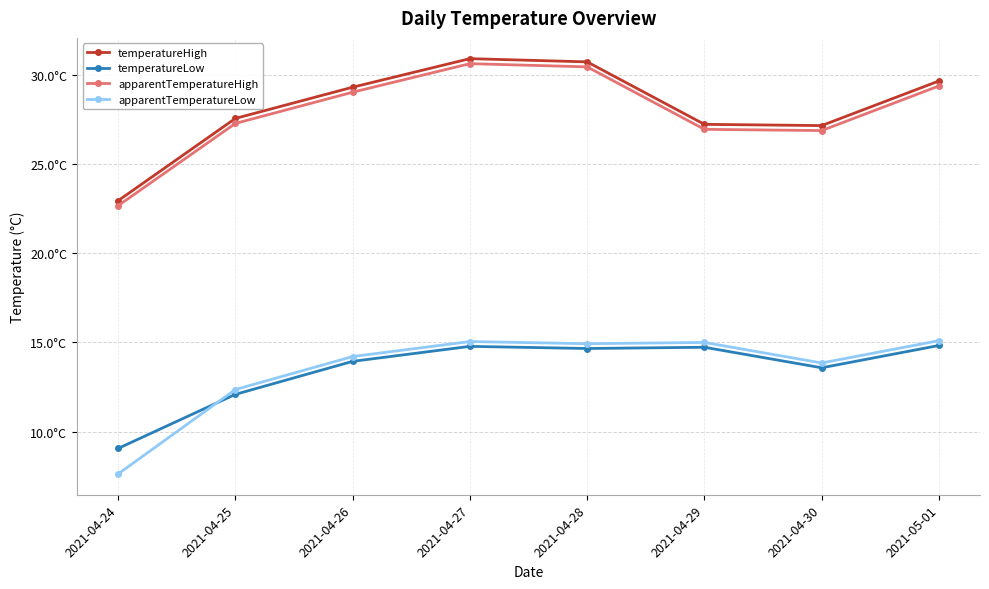

Reading right to left, list all the values displayed in this chart.

temperatureHigh: 2021-05-01=29.6	2021-04-30=27.1	2021-04-29=27.2	2021-04-28=30.7	2021-04-27=30.9	2021-04-26=29.3	2021-04-25=27.5	2021-04-24=22.9
temperatureLow: 2021-05-01=14.8	2021-04-30=13.6	2021-04-29=14.7	2021-04-28=14.7	2021-04-27=14.8	2021-04-26=13.9	2021-04-25=12.1	2021-04-24=9.1
apparentTemperatureHigh: 2021-05-01=29.4	2021-04-30=26.9	2021-04-29=26.9	2021-04-28=30.4	2021-04-27=30.6	2021-04-26=29.0	2021-04-25=27.3	2021-04-24=22.6
apparentTemperatureLow: 2021-05-01=15.1	2021-04-30=13.8	2021-04-29=15.0	2021-04-28=14.9	2021-04-27=15.0	2021-04-26=14.2	2021-04-25=12.3	2021-04-24=7.6